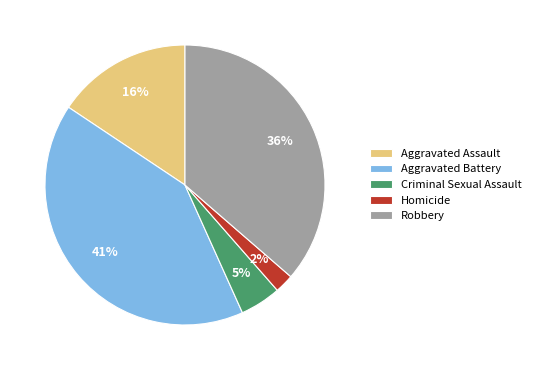

Combined, do Aggravated Battery and Homicide account for over 50%?

No